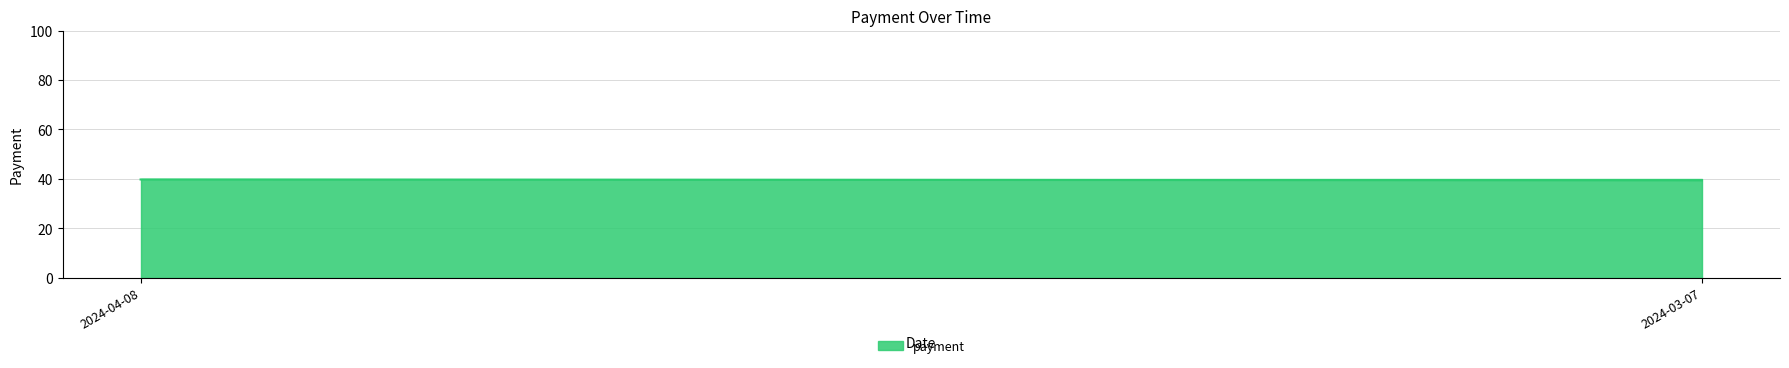

What is the label of the 1st point from the left?

2024-04-08